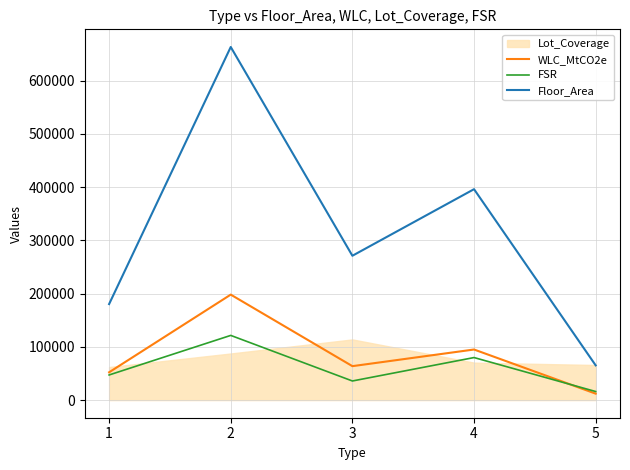

True or false: FSR and Floor_Area intersect in this chart.

False